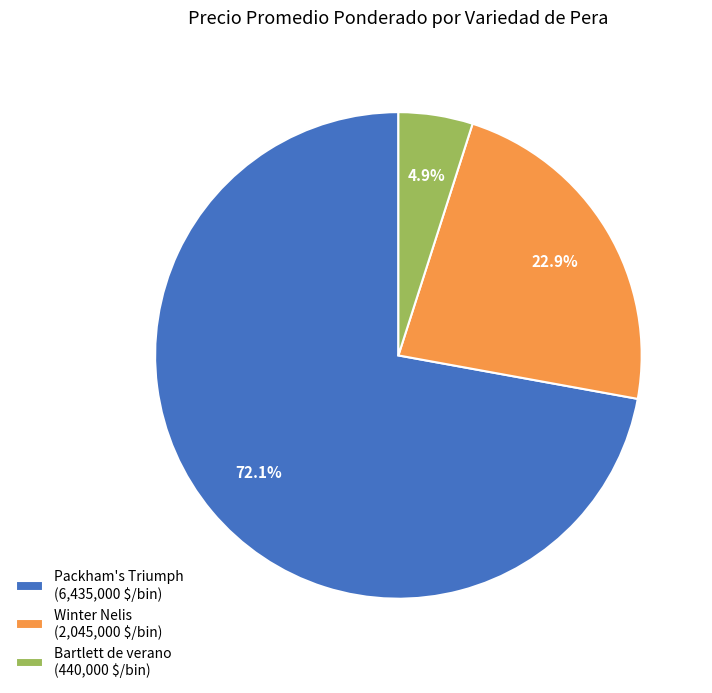

Count the number of slices in the pie.

3